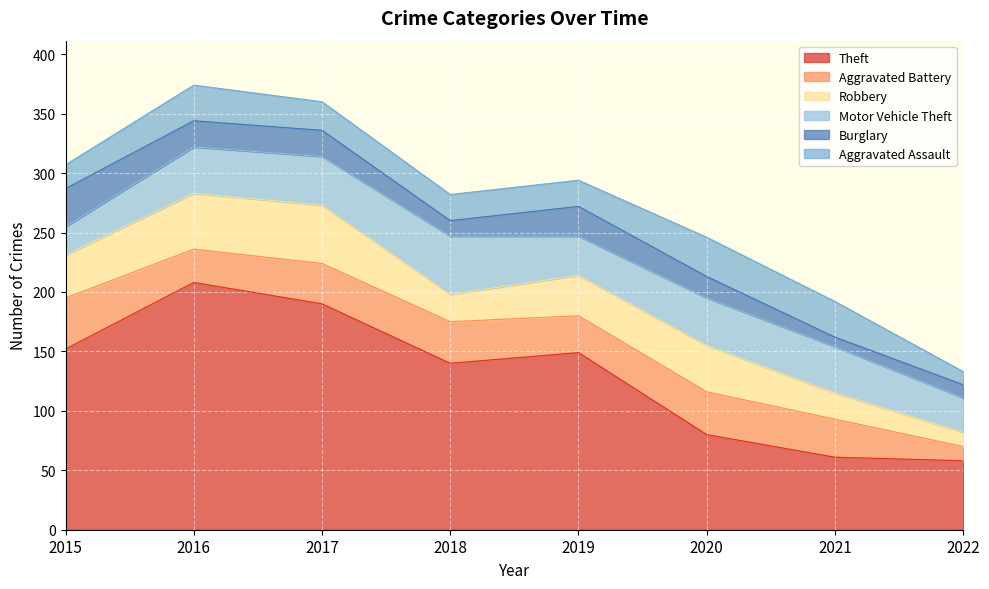

At which category does Robbery reach its first local peak?

2017